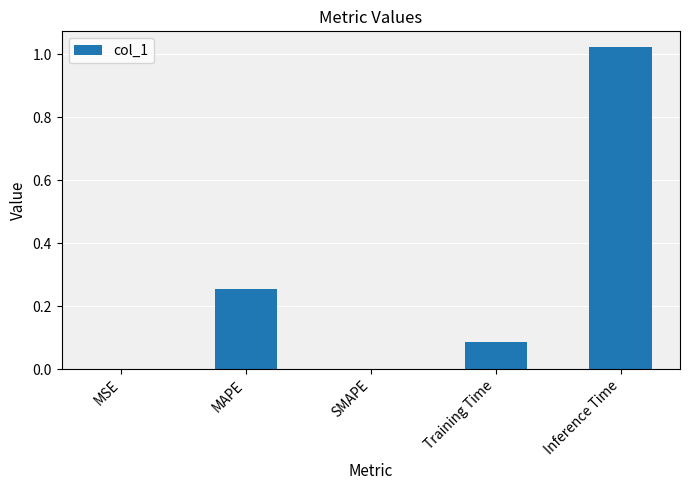

The value at Inference Time is 0.6. True or false?

False